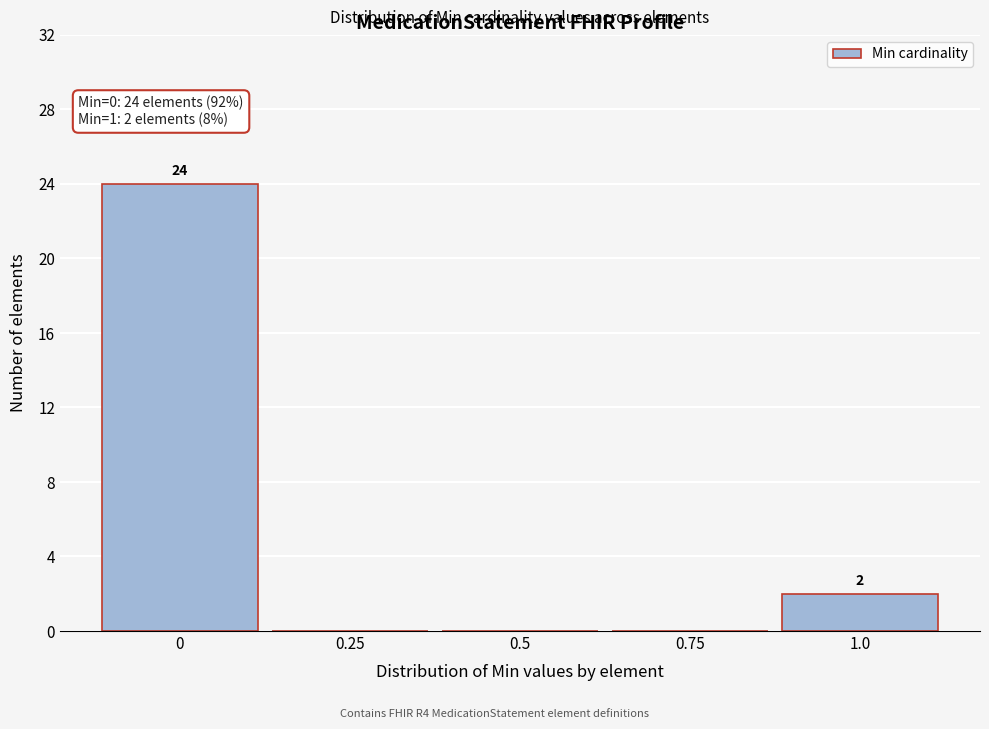

Which range on the x-axis has the tallest bar?

-0.125 to 0.125